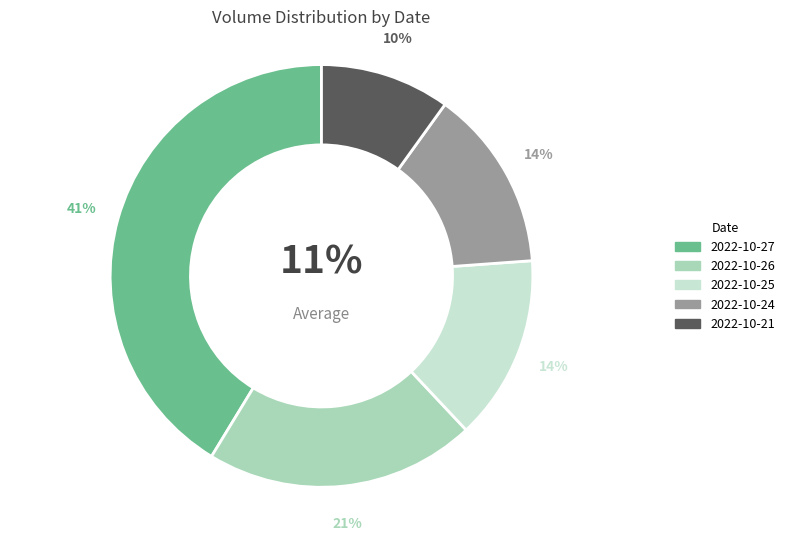

To the nearest percent, what is the average slice percentage?

20%